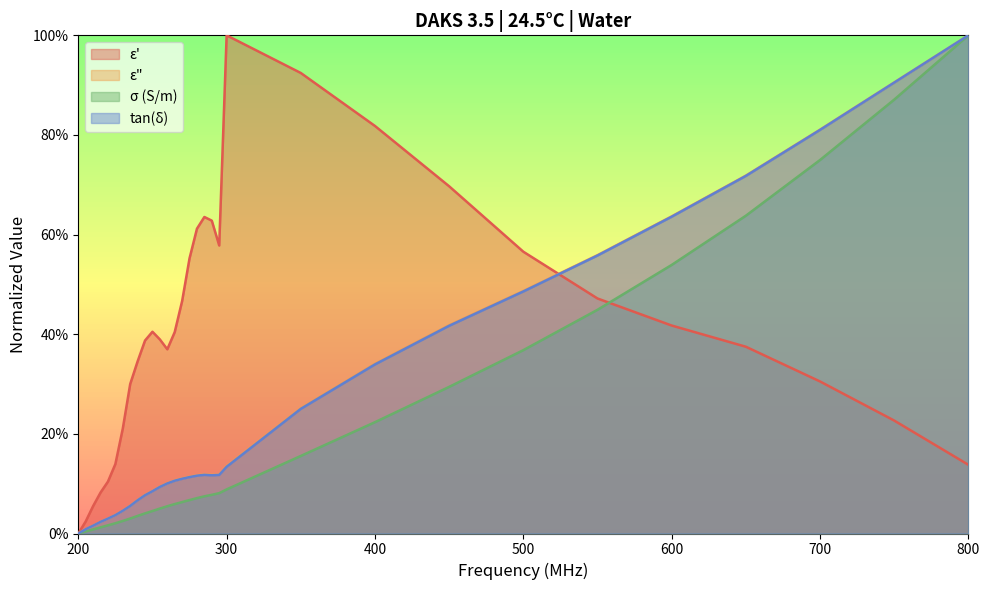

True or false: ε" and σ (S/m) cross at least once.

False